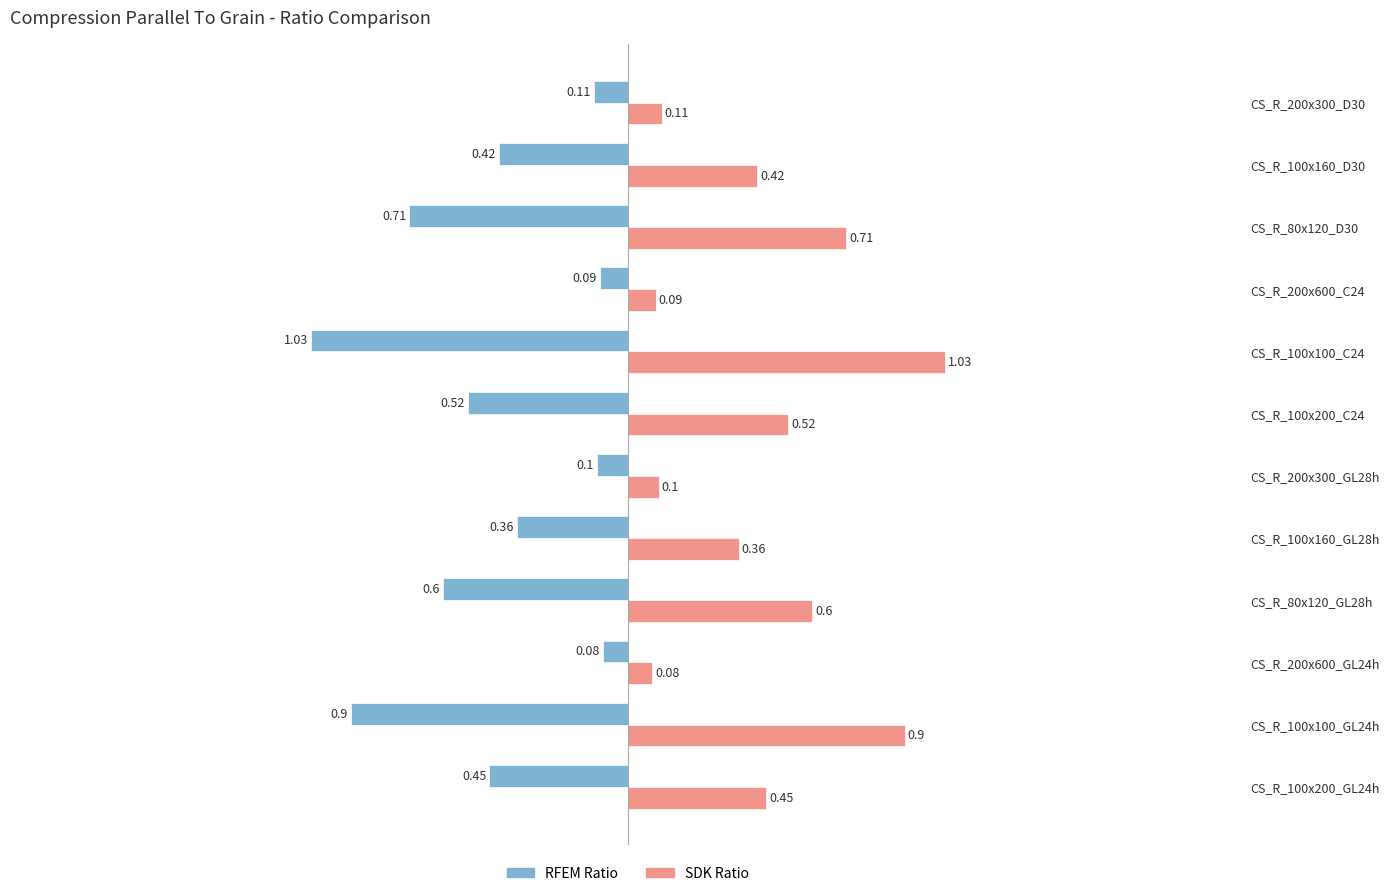

Is the value of SDK Ratio at CS_R_100x160_GL28h greater than the value of RFEM Ratio at CS_R_100x160_D30?

Yes